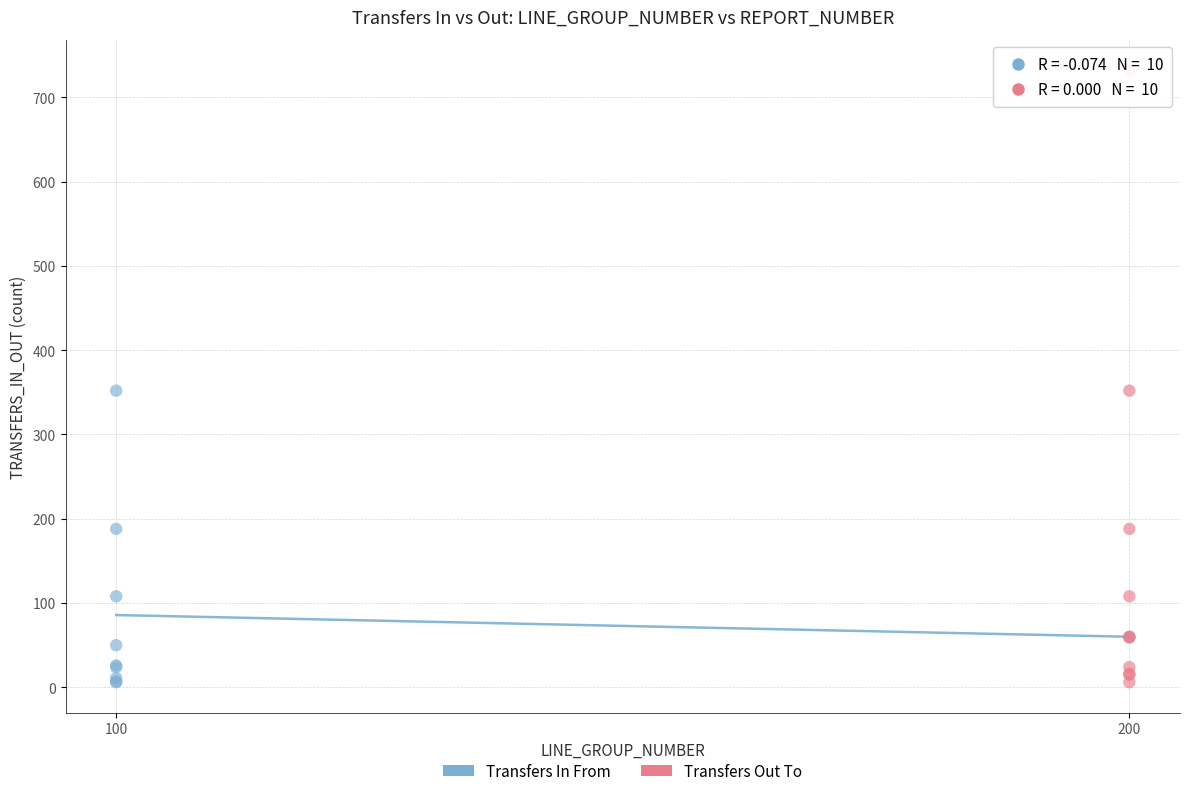

Which series reaches the maximum Y coordinate?

Transfers Out To